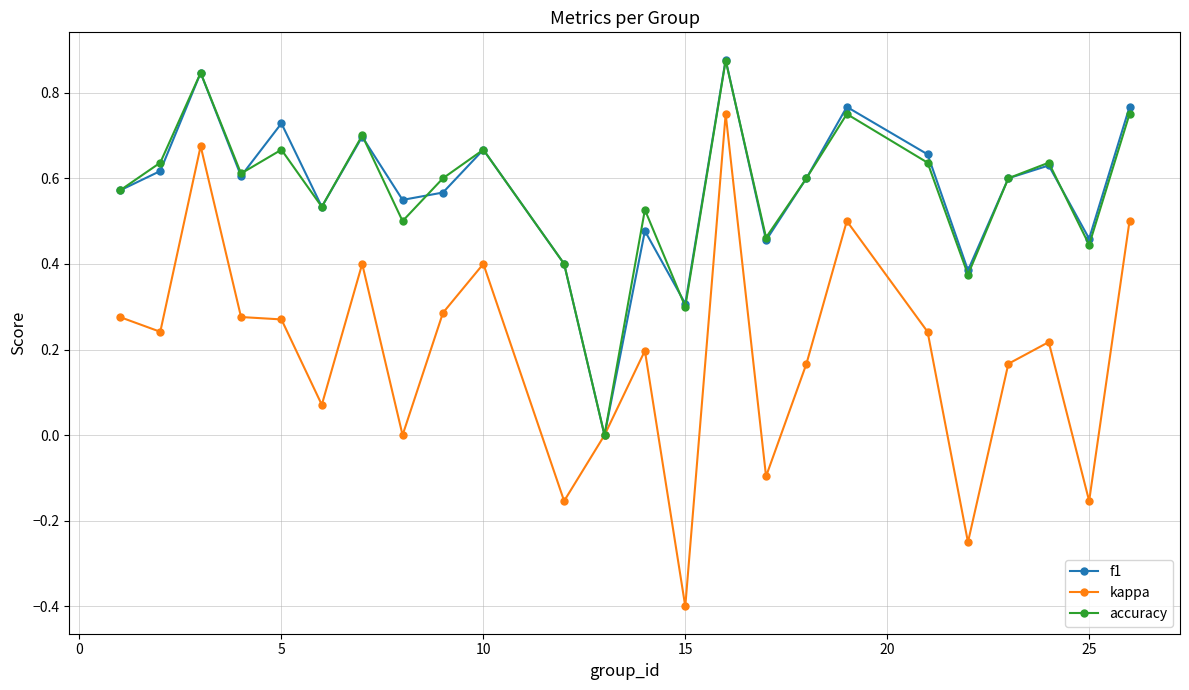

Does the chart have visible grid lines?

Yes